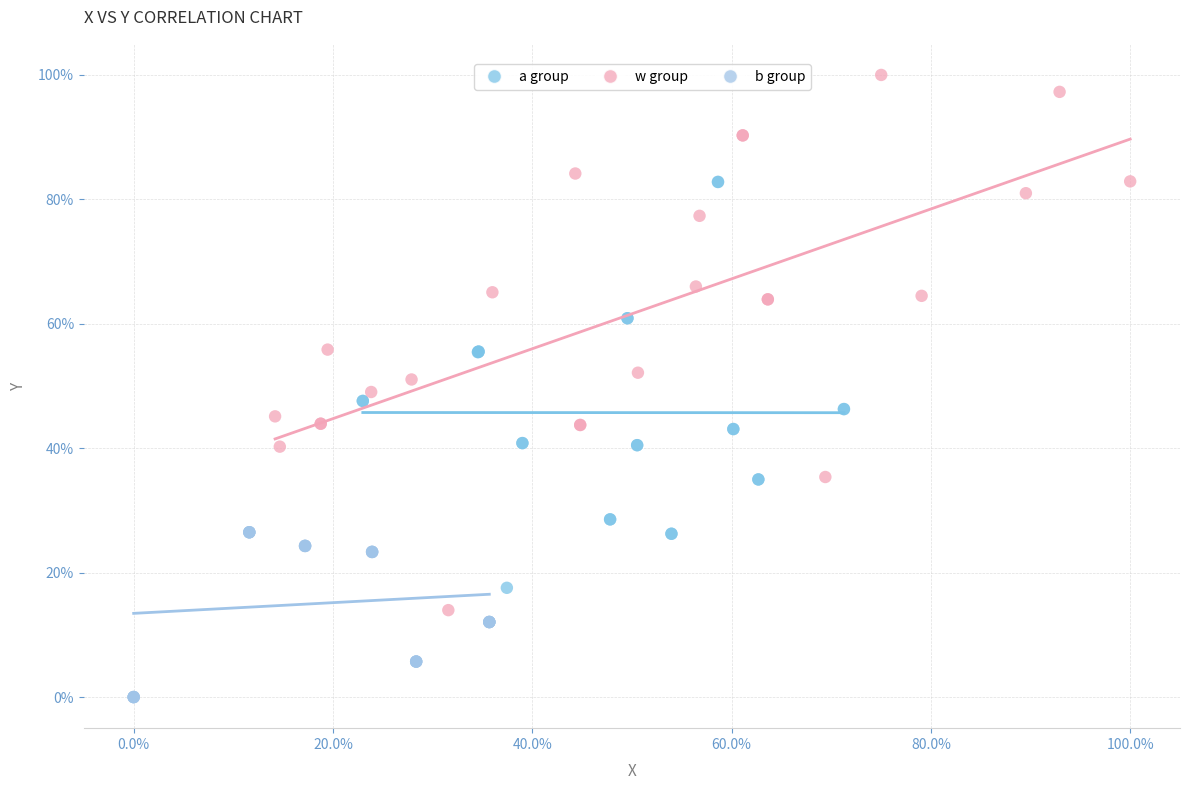

What are all the series names shown in the legend?

a group, w group, b group